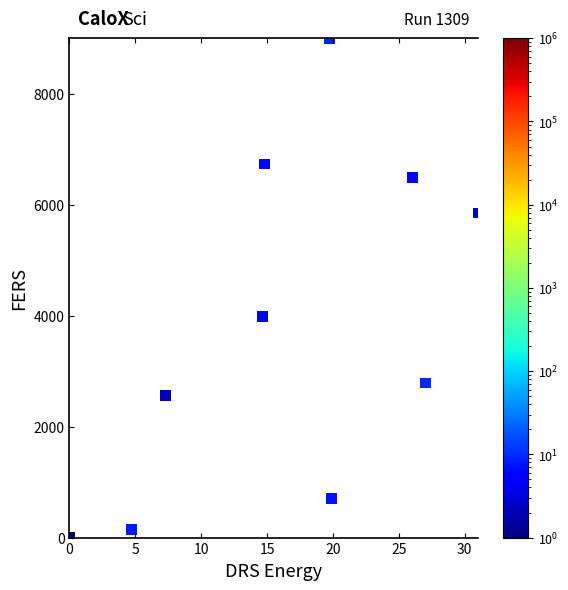

What is the average Y value?

3824.7